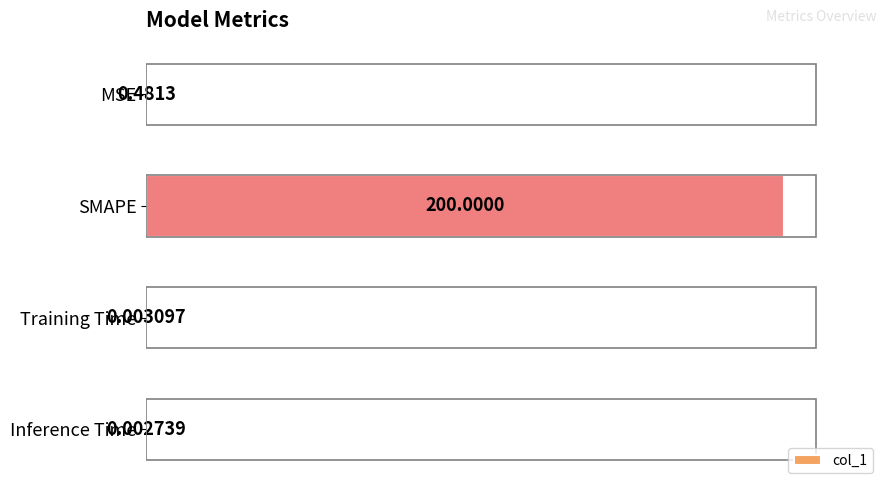

What is the change in value from SMAPE to Training Time?

-100.0